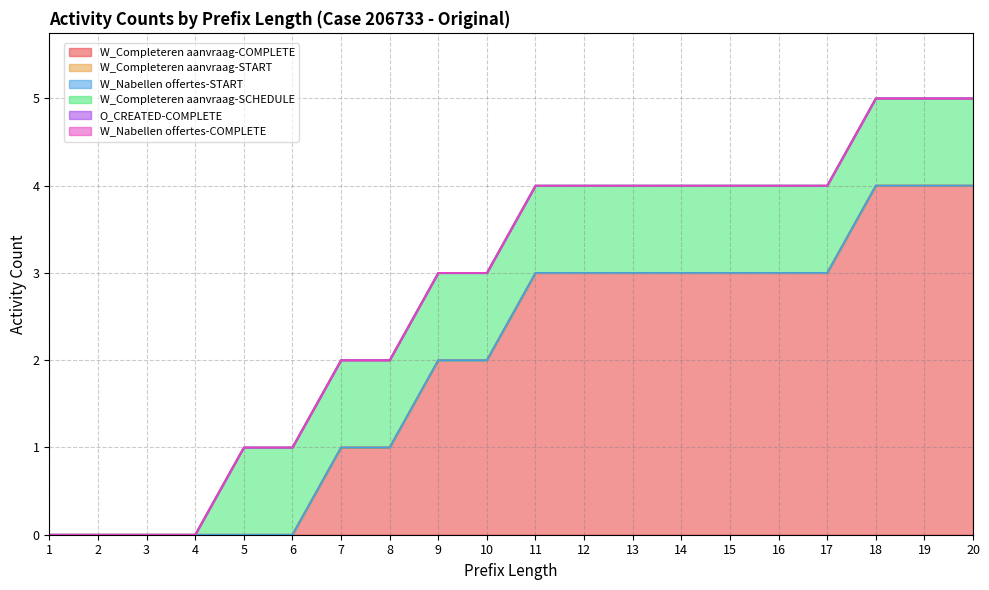

Between 8 and 15, which is larger?

15